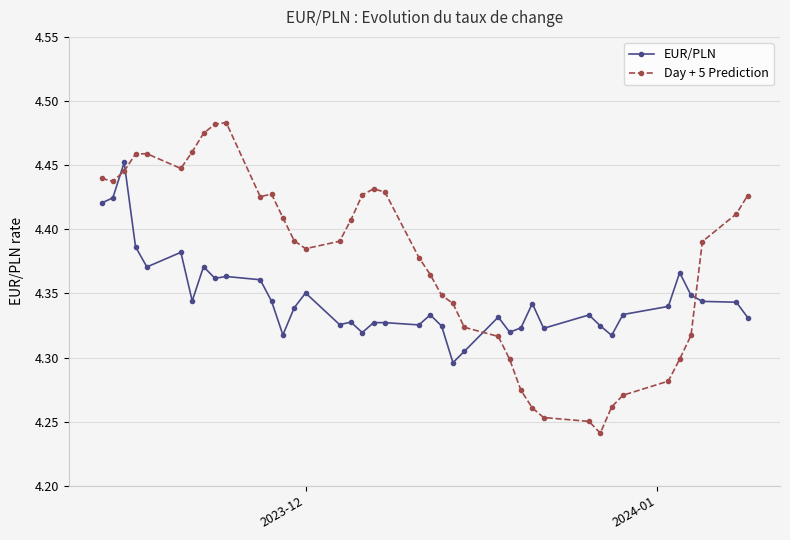

Which series has the largest total across all categories?

Day + 5 Prediction